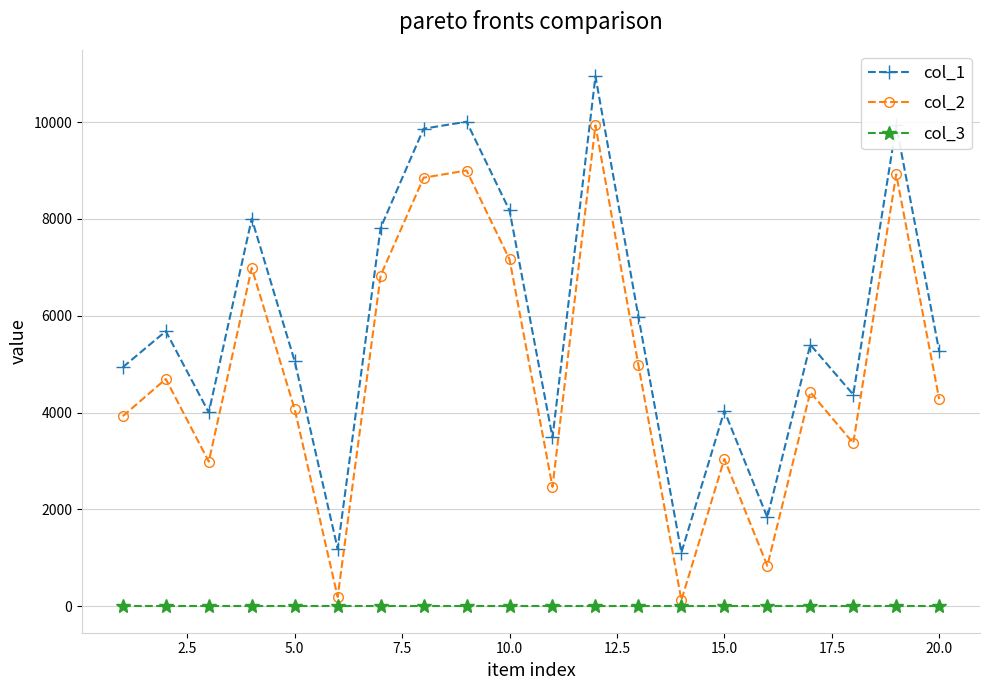

True or false: col_3 and col_2 cross at least once.

False